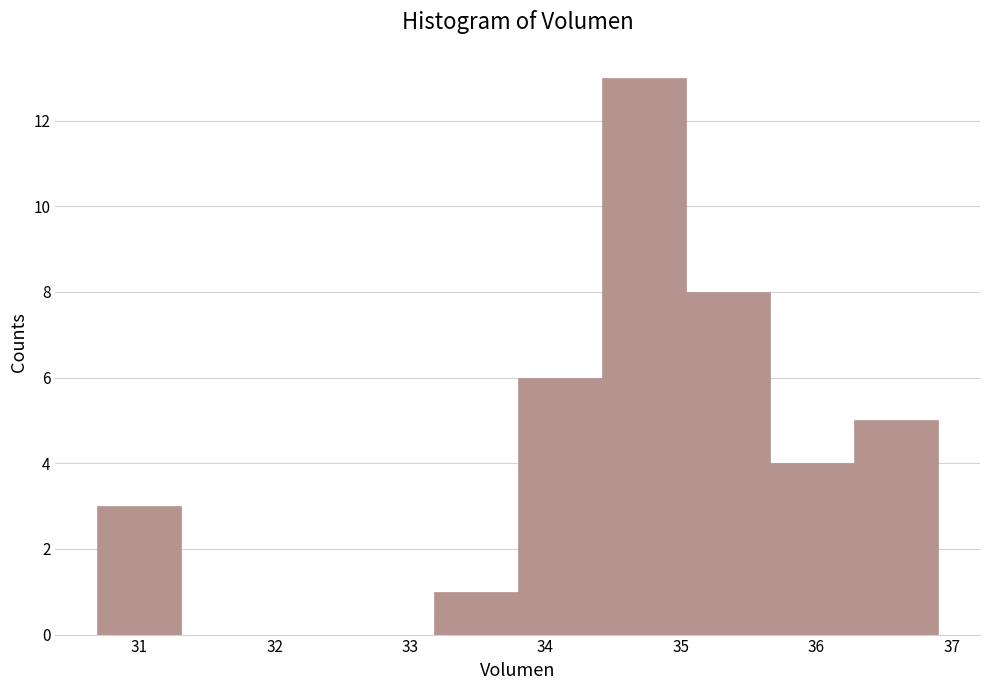

Reading left to right, list every bar in this chart as the range it spans on the x-axis followed by its height. Neither the bar edges nor the heights are printed on the chart, so give them approximately, as read against the axes.

30.7 to 31.3: 3
31.3 to 31.9: 0
31.9 to 32.6: 0
32.6 to 33.2: 0
33.2 to 33.8: 1
33.8 to 34.4: 6
34.4 to 35.0: 13
35.0 to 35.7: 8
35.7 to 36.3: 4
36.3 to 36.9: 5